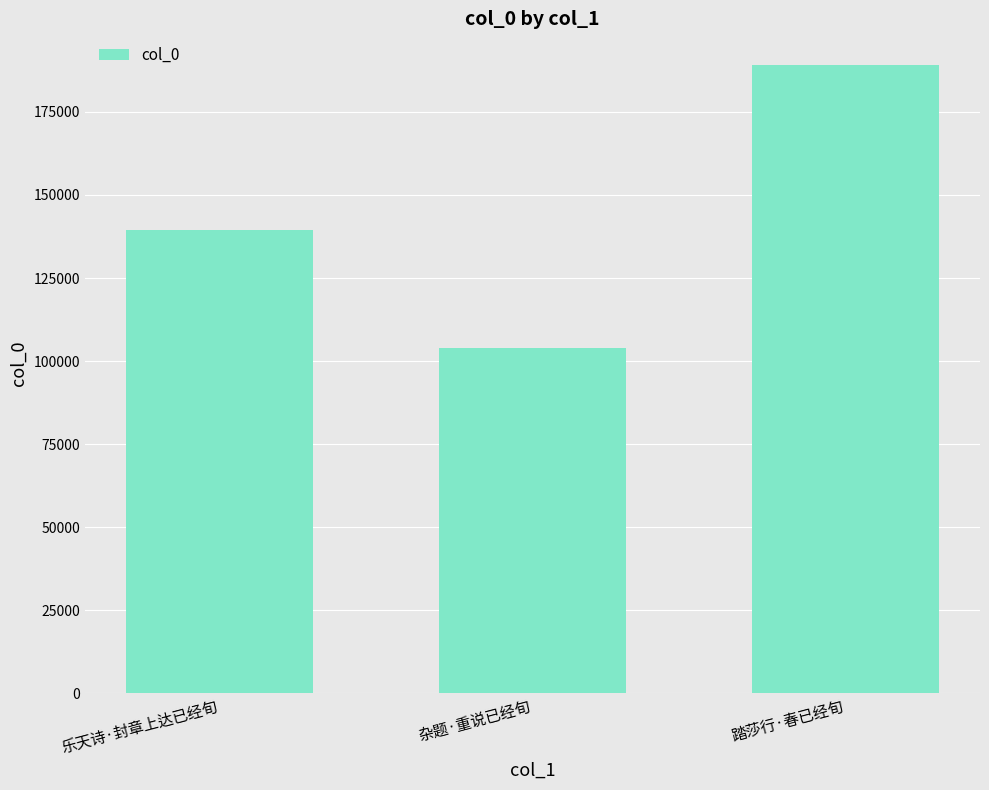

The value at 踏莎行·春已经旬 is 59515. True or false?

False